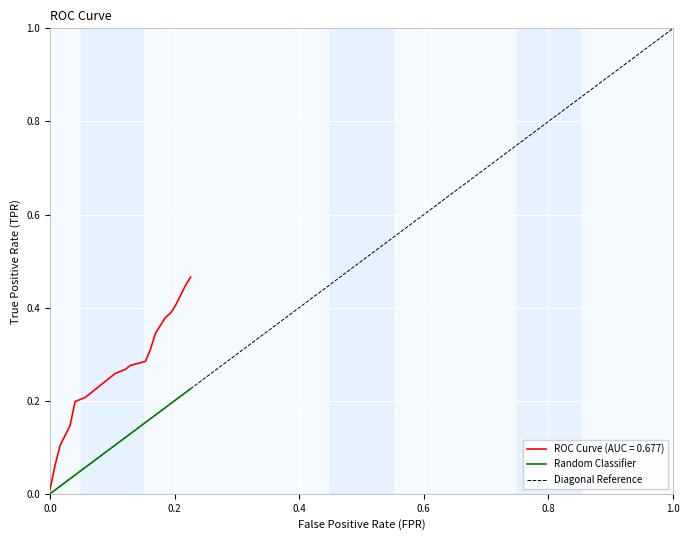

What is the value of the ROC Curve (AUC = 0.677) point at the 18th from the left?

0.3